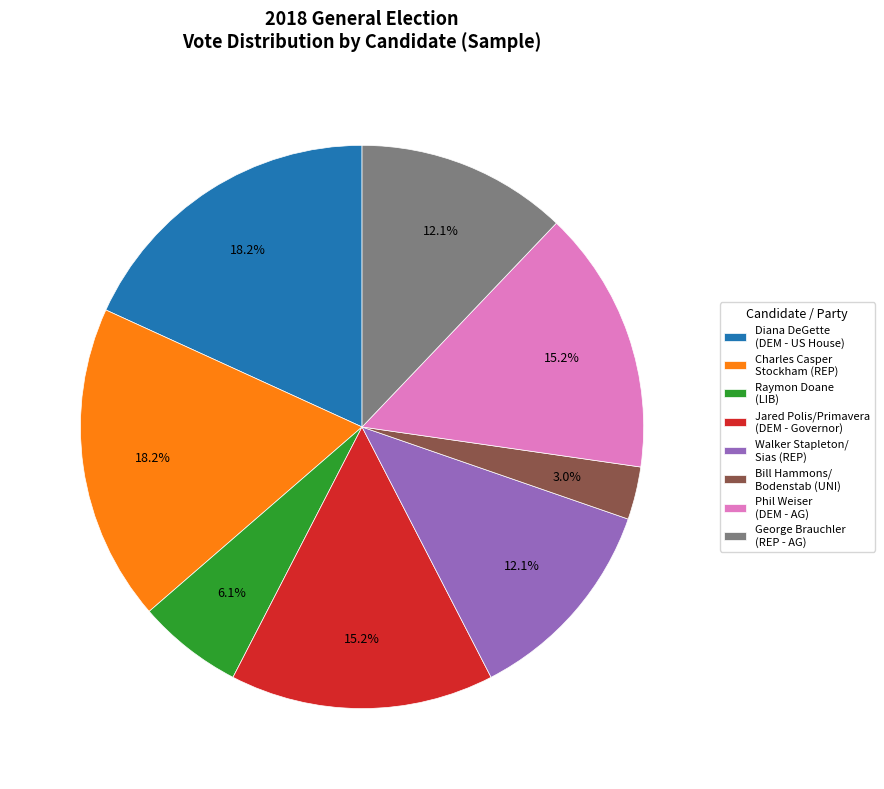

What is the ratio of the value at George Brauchler (REP - AG) to the value at Jared Polis/Primavera (DEM - Governor)?

0.8